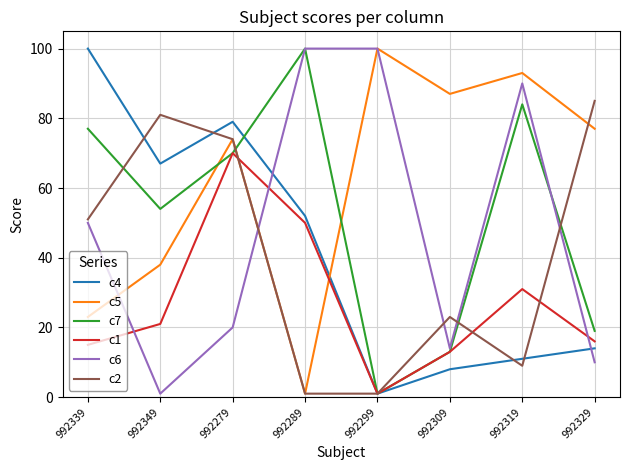

Is this an area chart (filled region under the line)?

No